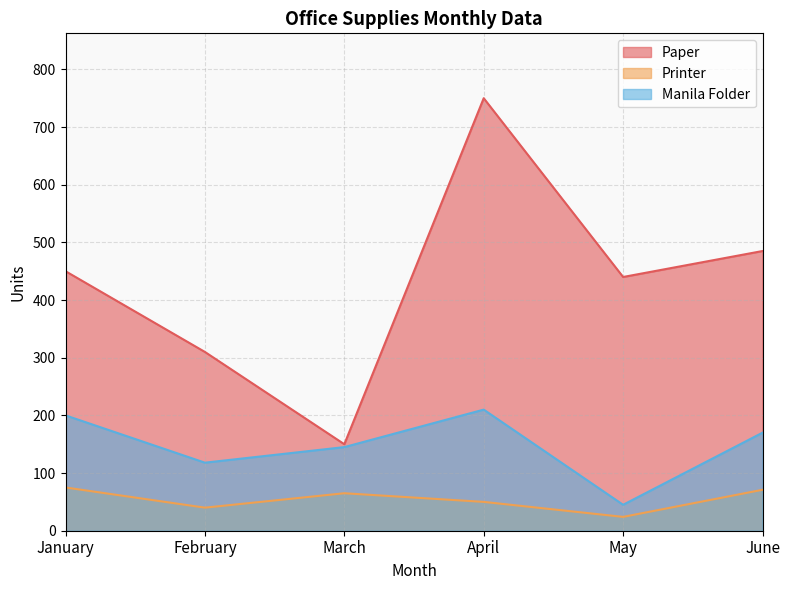

The Printer series shows 71 at June. True or false?

True